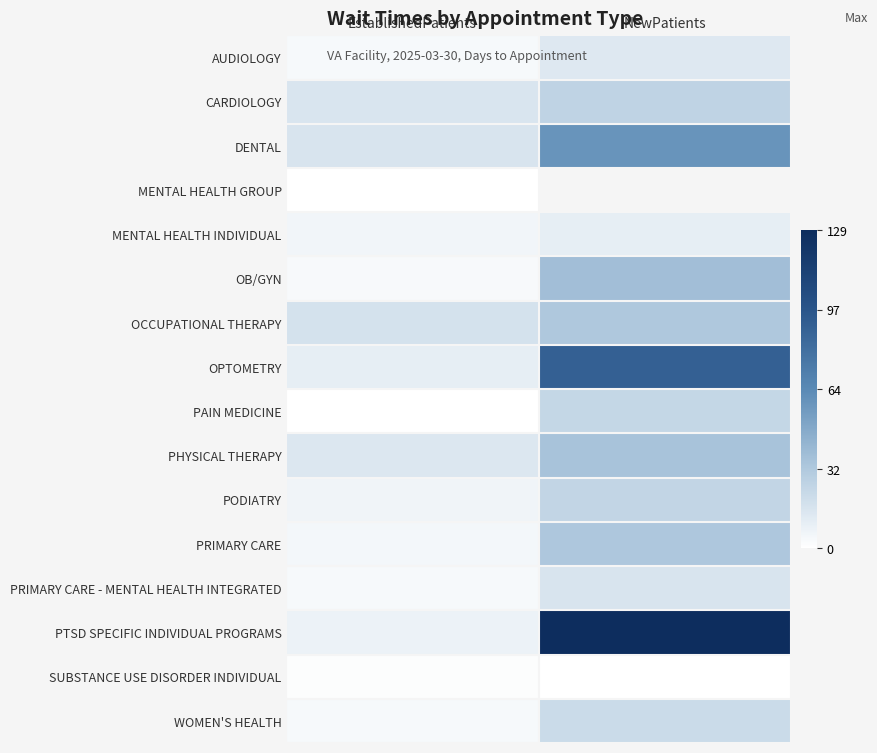

At how many categories does at least one series exceed 0?

2